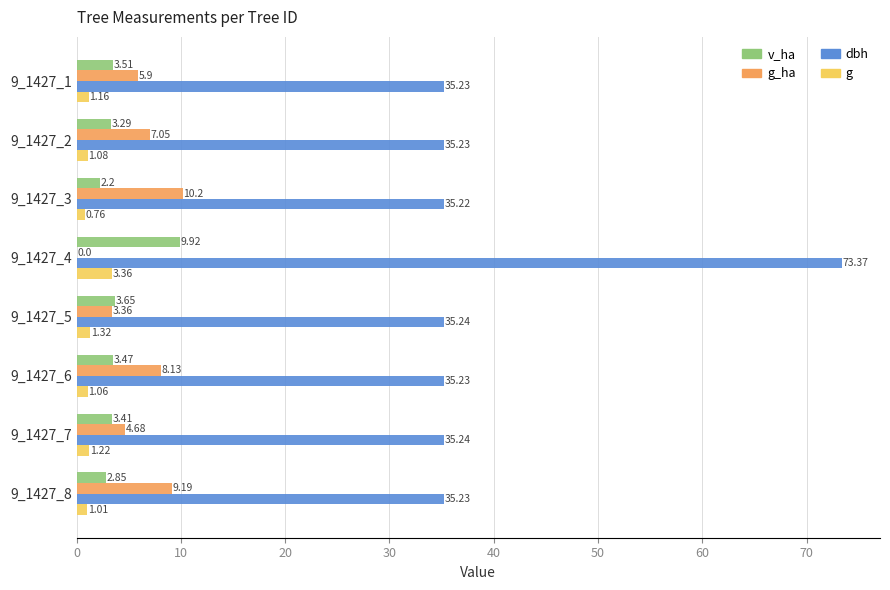

What is the total value across all series at 9_1427_7?

44.6